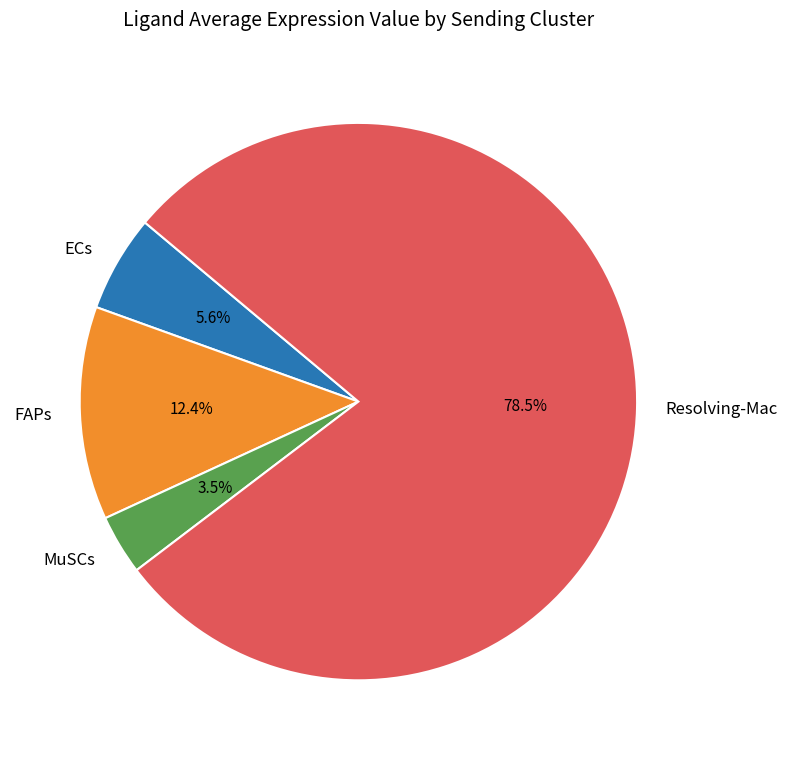

Which has a higher value, Resolving-Mac or MuSCs?

Resolving-Mac